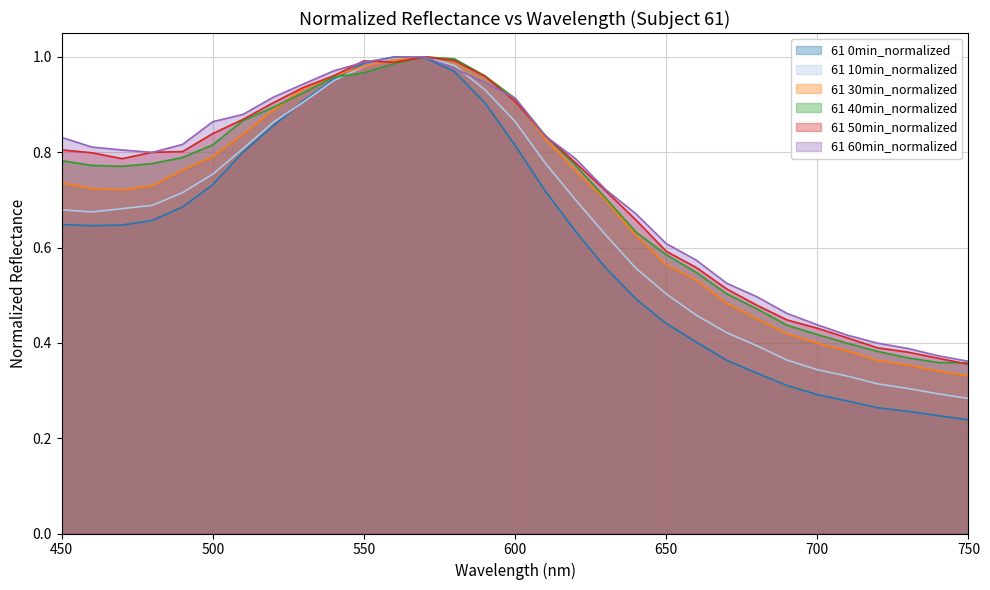

What is the approximate value of 61 40min_normalized at 520?

0.9